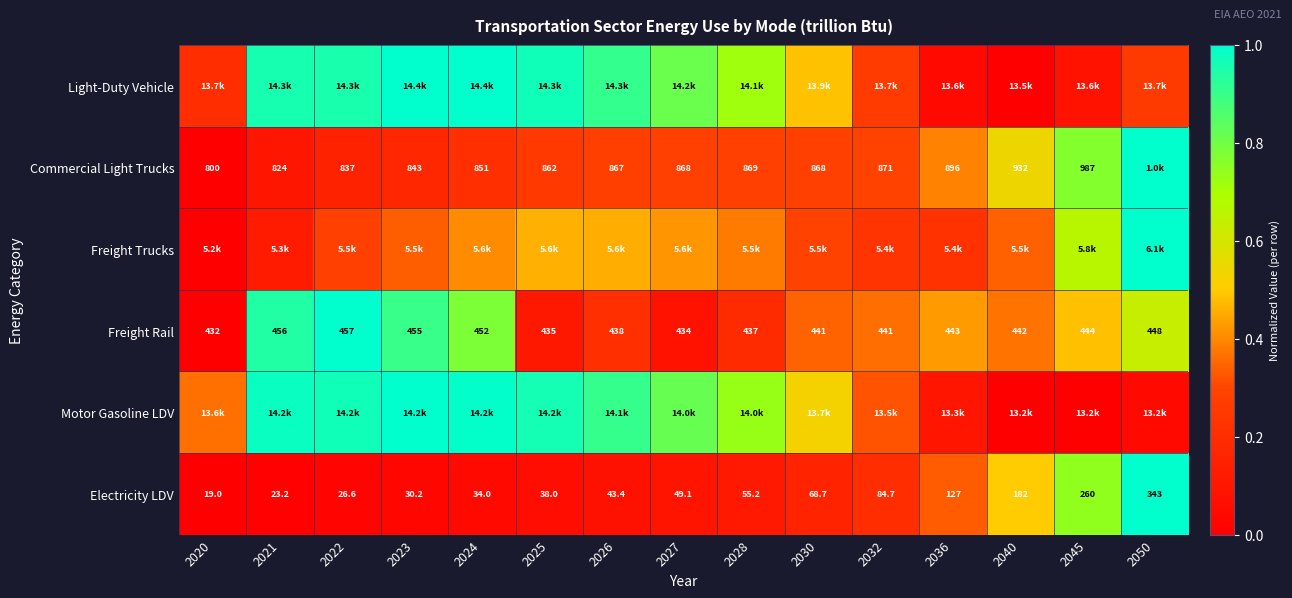

At how many categories does at least one series exceed 0?

15